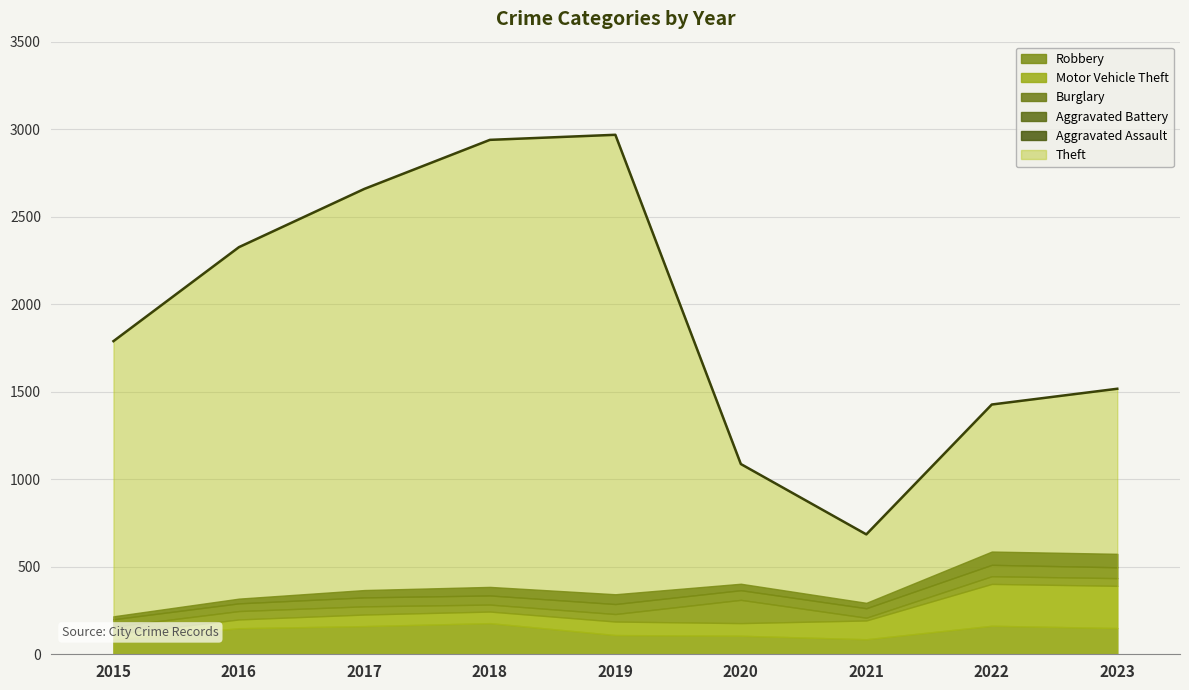

What is the highest value of the Theft series?

2968